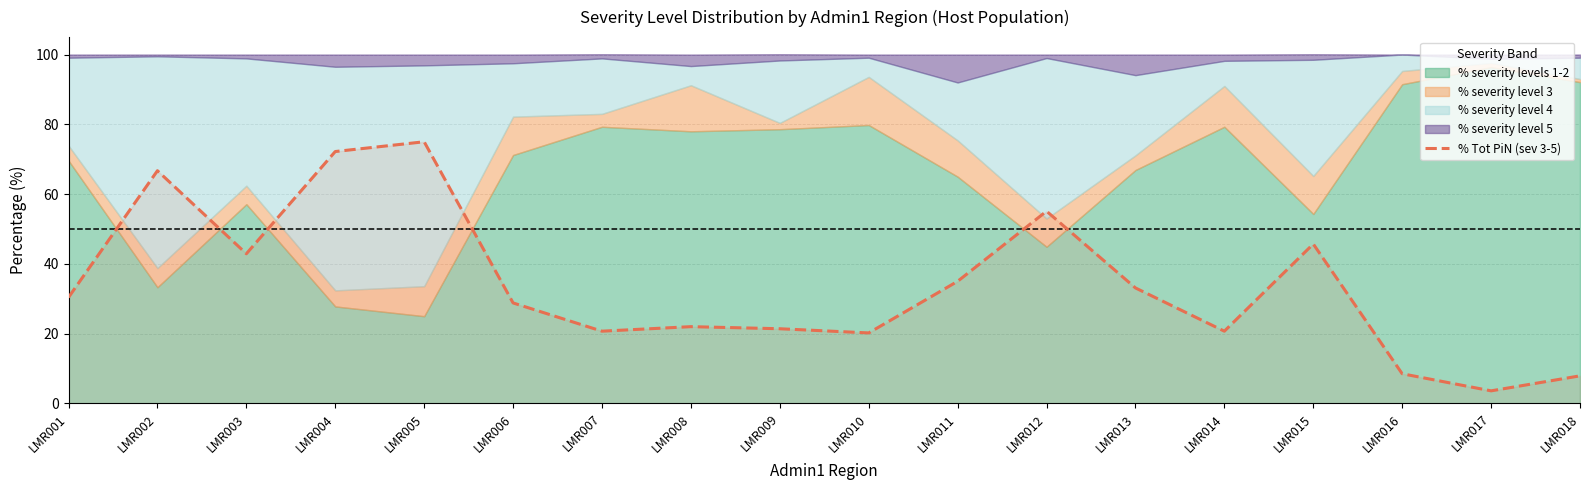

True or false: % Tot PiN (sev 3-5) has a value of 35.0 at LMR011.

True